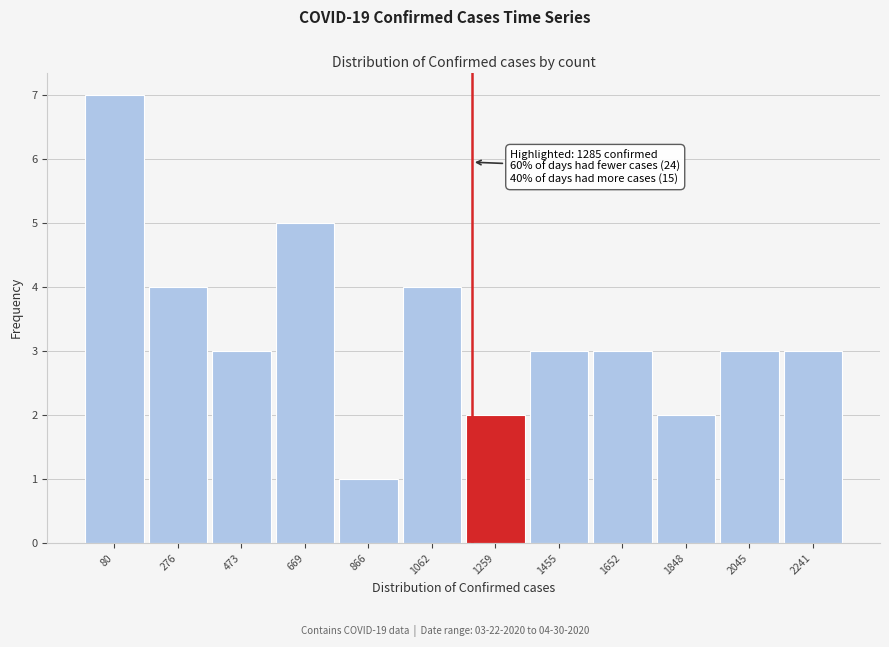

Reading left to right, extract all data points from this chart.

7	4	3	5	1	4	2	3	3	2	3	3